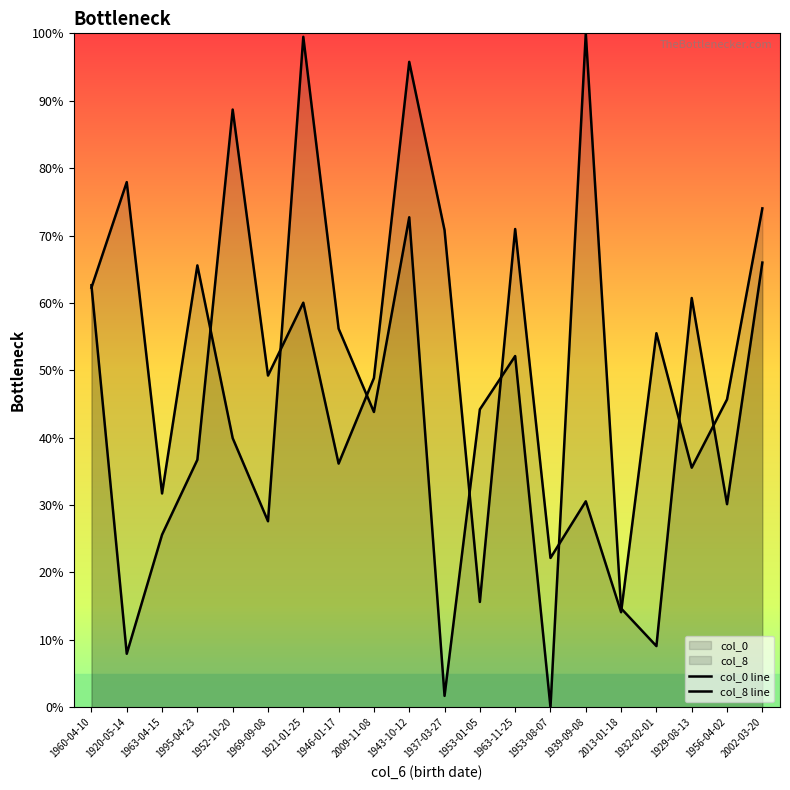

How many distinct data groups are displayed?

2